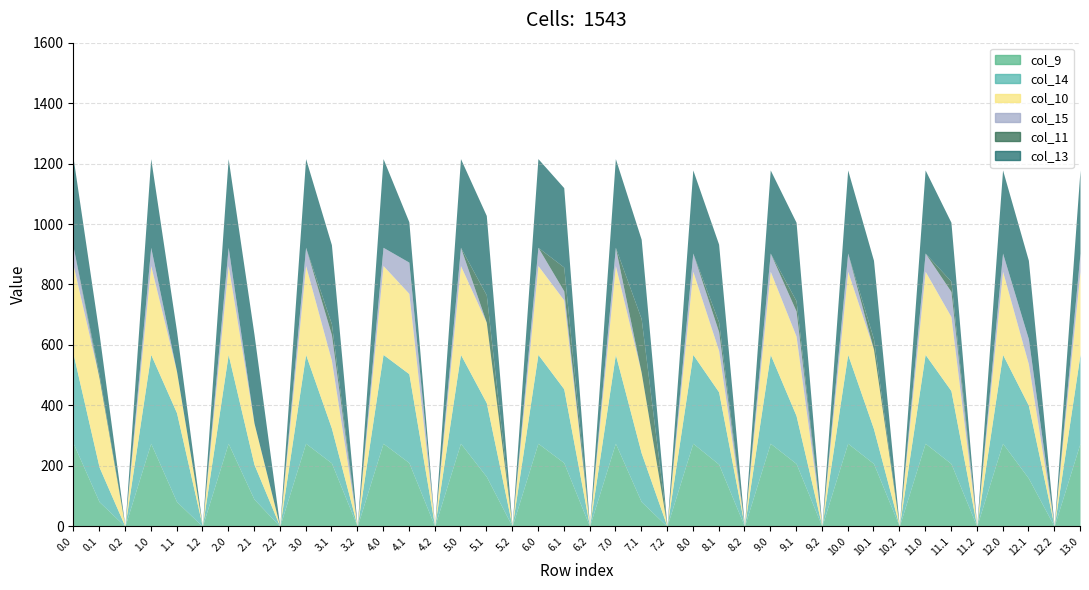

Where is the first local minimum for col_10?

0.2